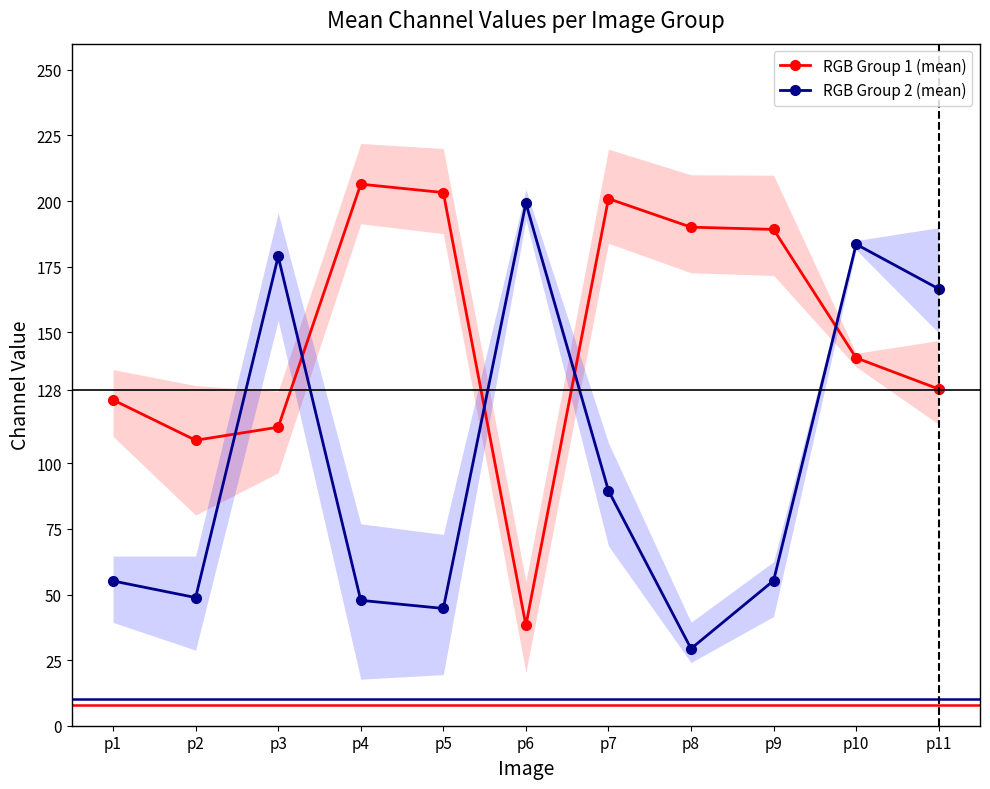

What is the value of the RGB Group 1 (mean) point at the 7th from the left?

200.9